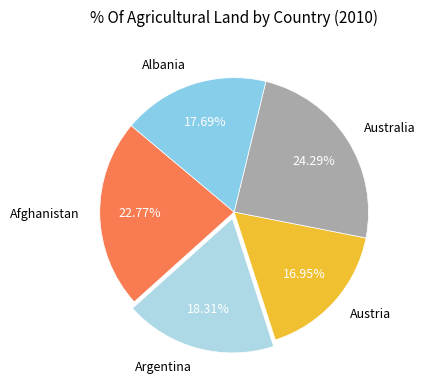

Approximately how many times larger is the value at Afghanistan compared to Albania?

1.3